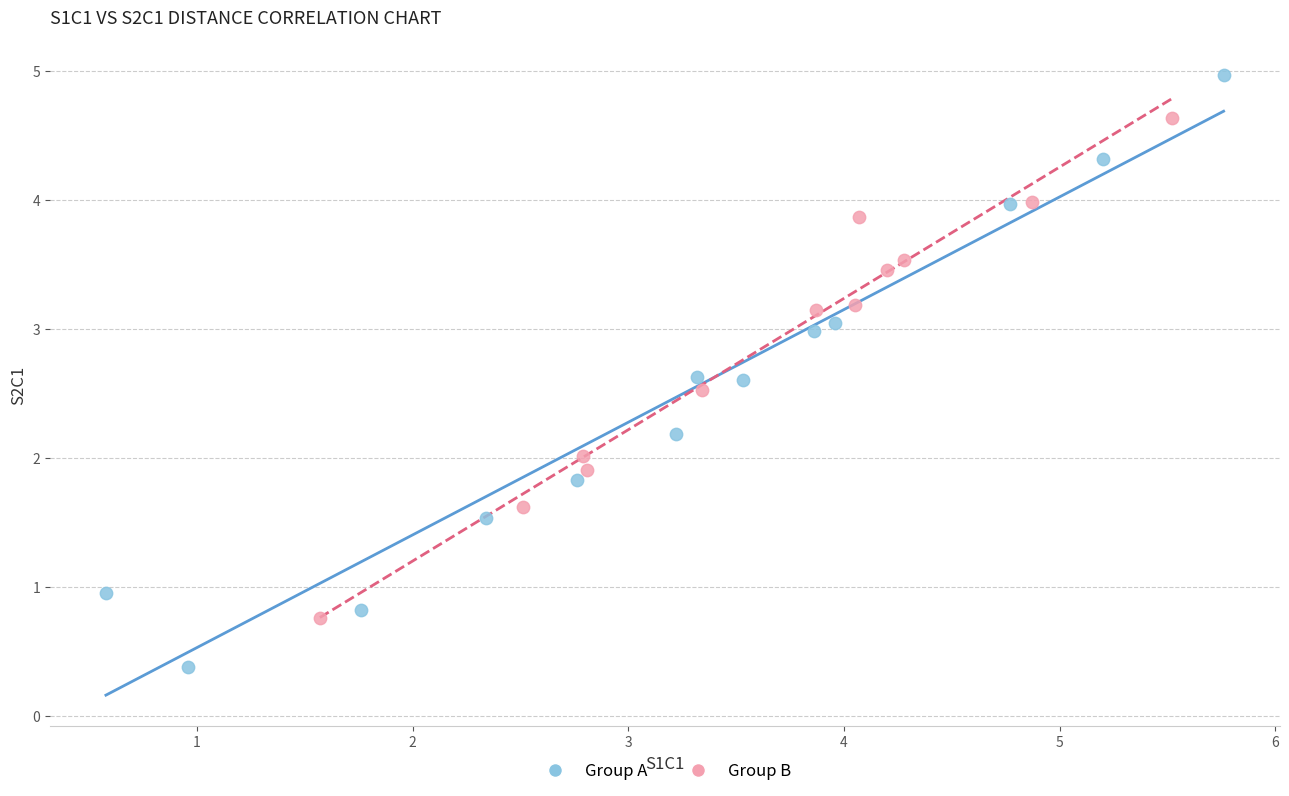

Which series reaches the maximum Y coordinate?

Group A